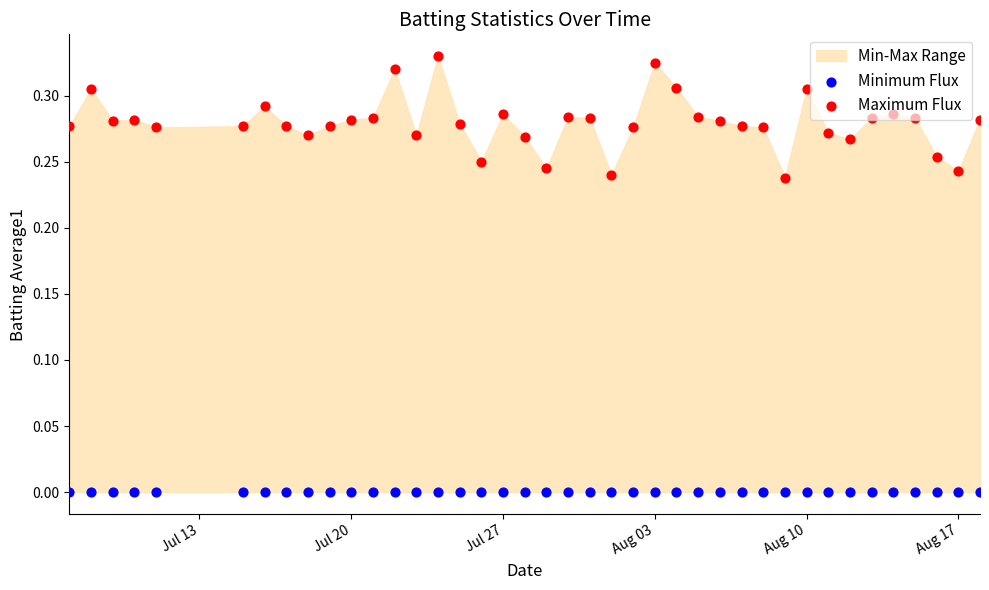

At how many categories does at least one series exceed 0?

40